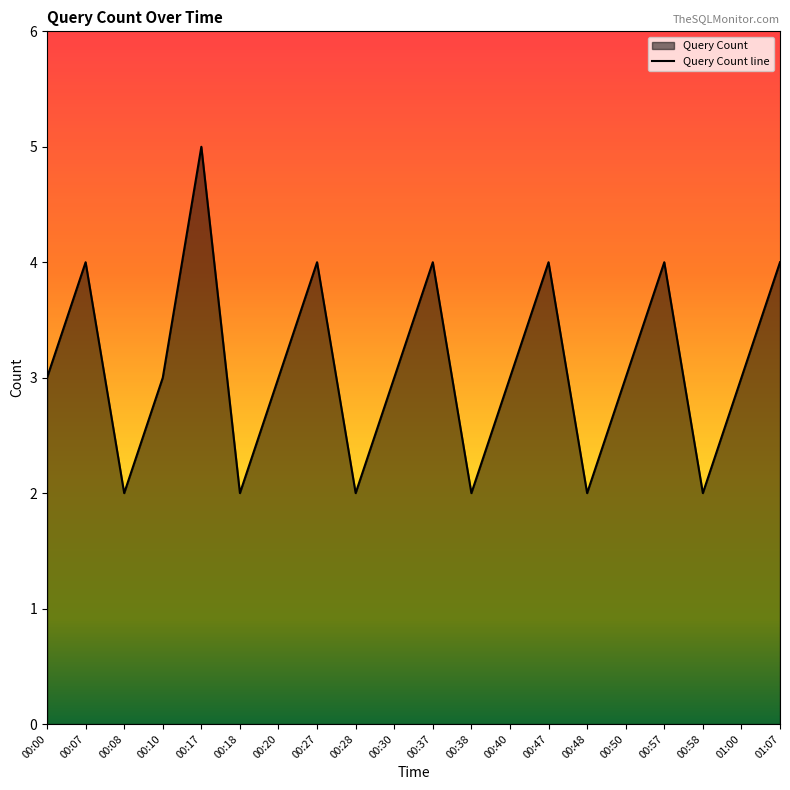

How many data points are less than 3?

6